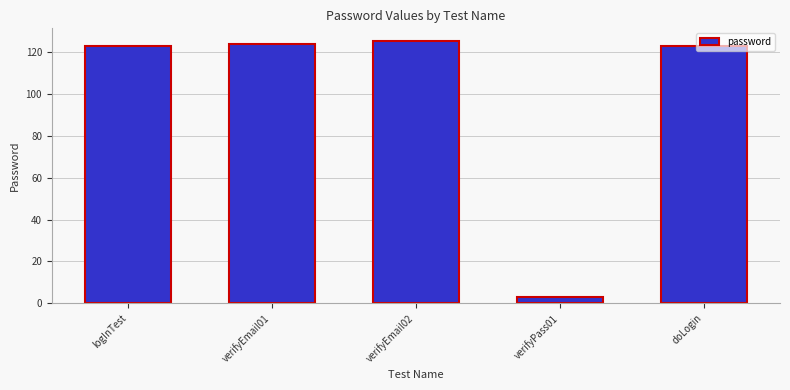

What is the greatest value displayed?

125